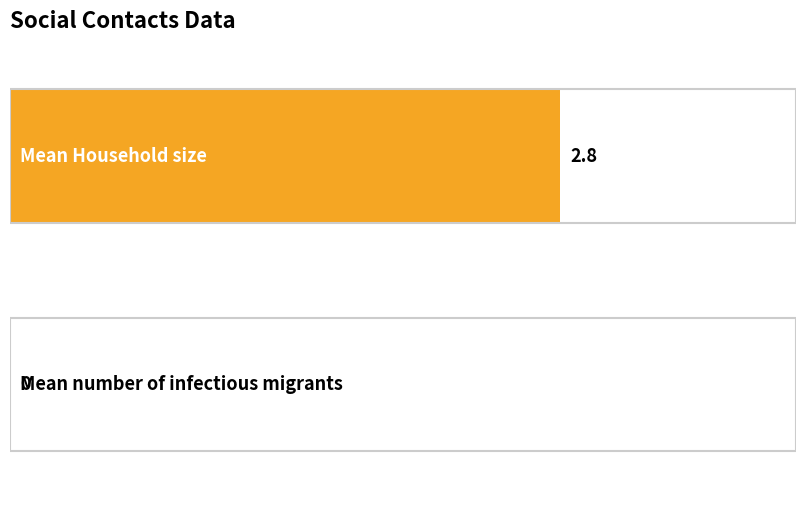

What is the label of the 2nd bar from the right?

Mean Household size